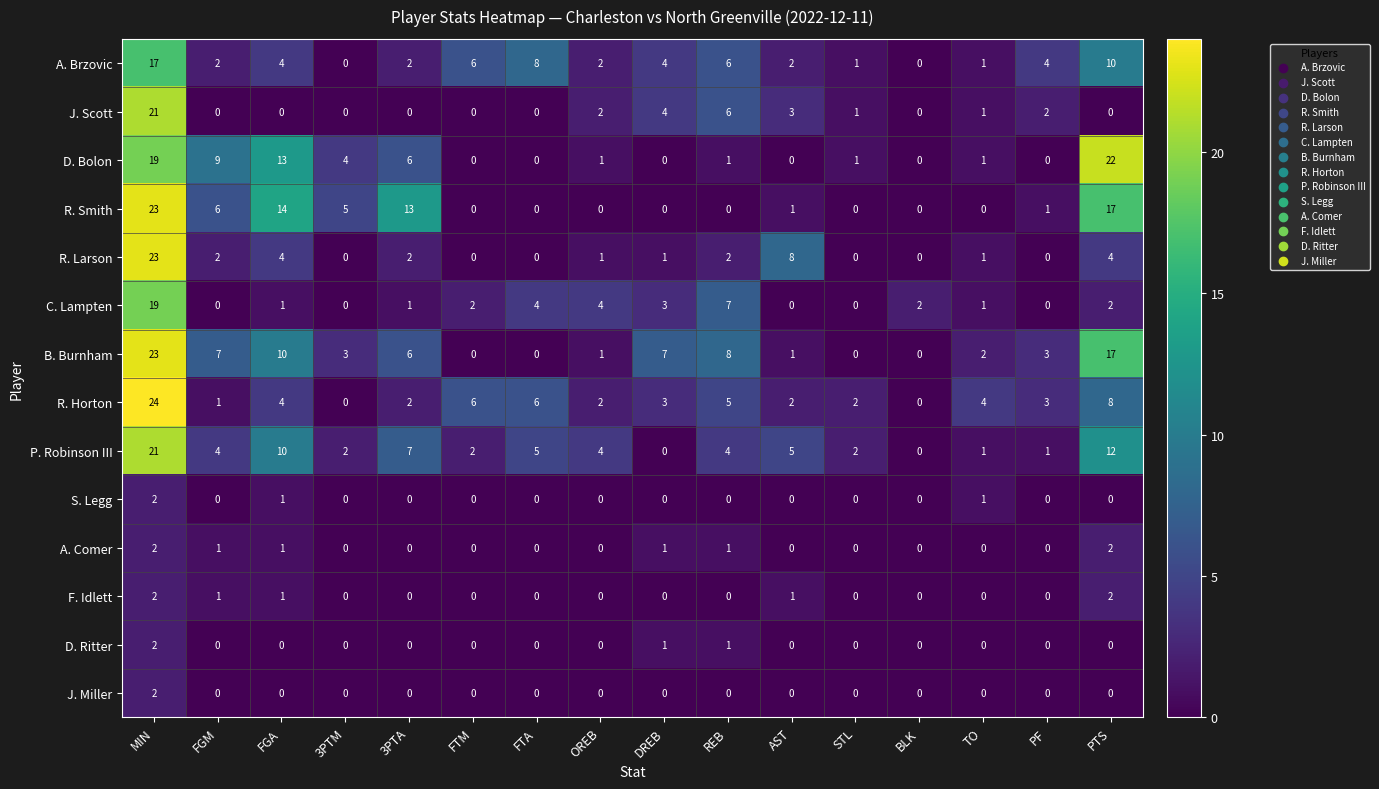

True or false: R. Larson has a value of 4 at AST.

False